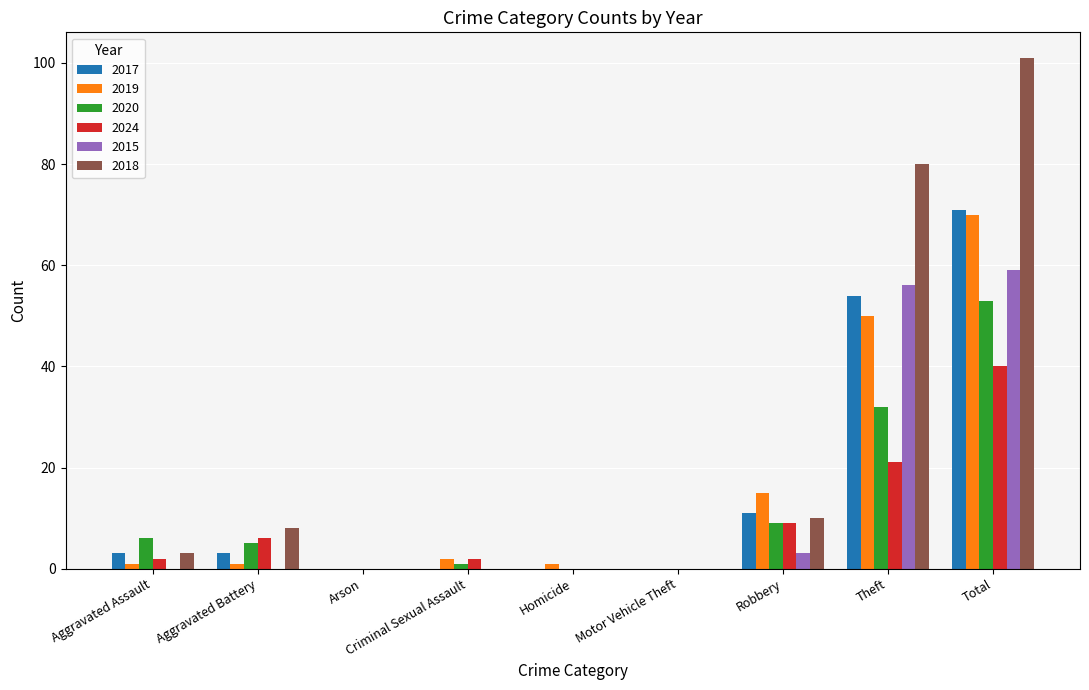

Between Arson and Total, which series saw the biggest shift?

2018